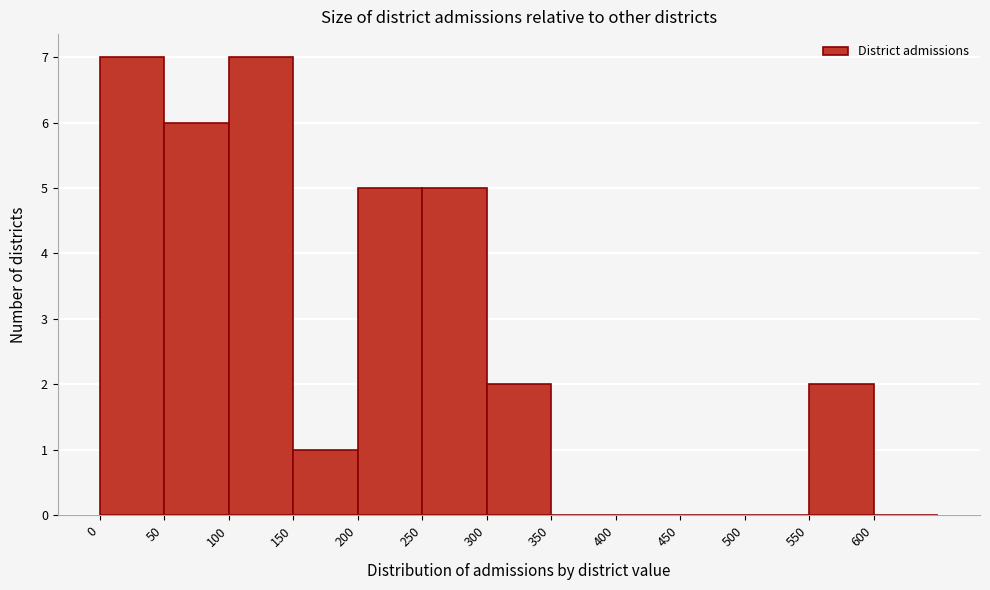

Reading left to right, list every bar in this chart as the range it spans on the x-axis followed by its height. The values are not printed on the chart, so give them approximately, as read against the axis.

0 to 50: 7
50 to 100: 6
100 to 150: 7
150 to 200: 1
200 to 250: 5
250 to 300: 5
300 to 350: 2
350 to 400: 0
400 to 450: 0
450 to 500: 0
500 to 550: 0
550 to 600: 2
600 to 650: 0